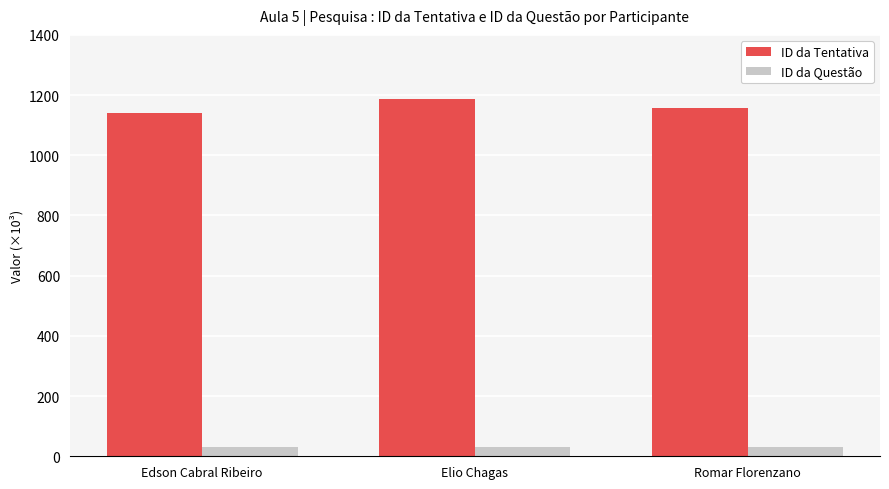

At which category is the sum across all series the highest?

Elio Chagas